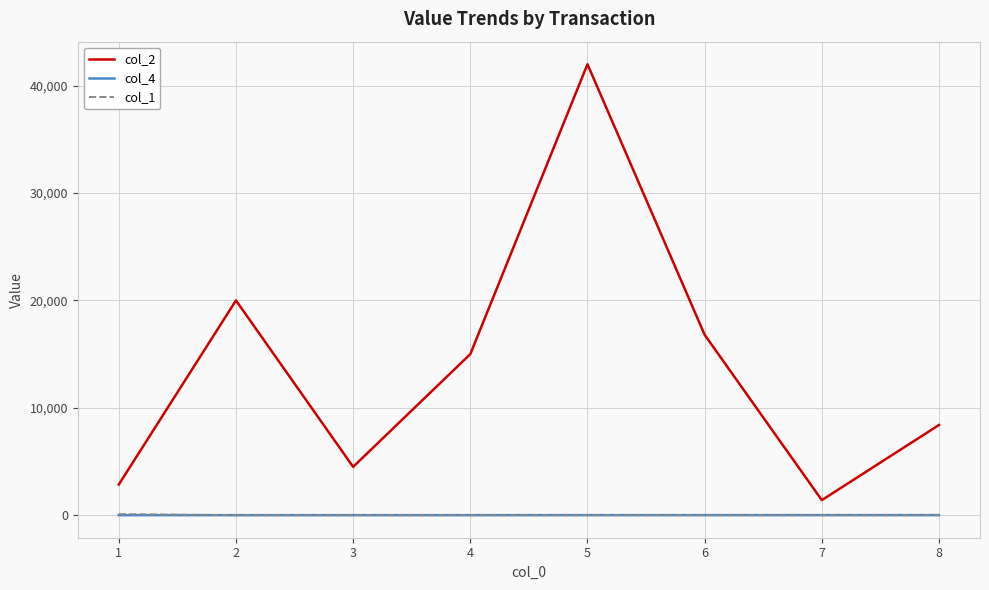

How many values in the col_2 series are below 15000?

4